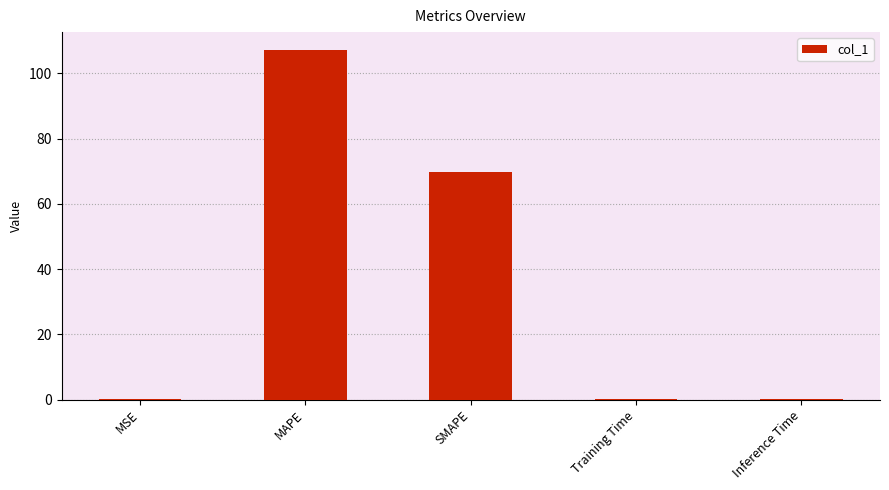

What value does the data have at SMAPE?

69.8